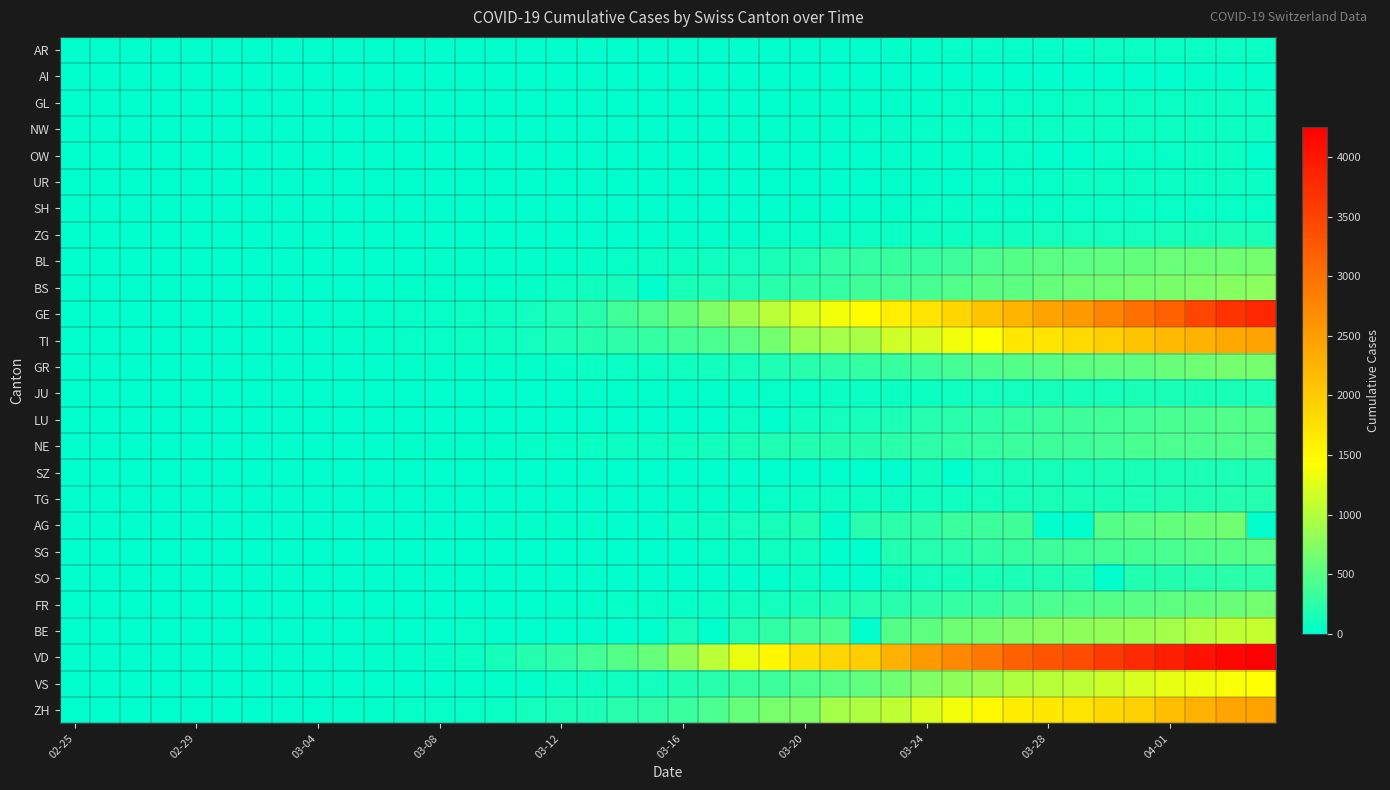

Which series has the largest total across all categories?

VD